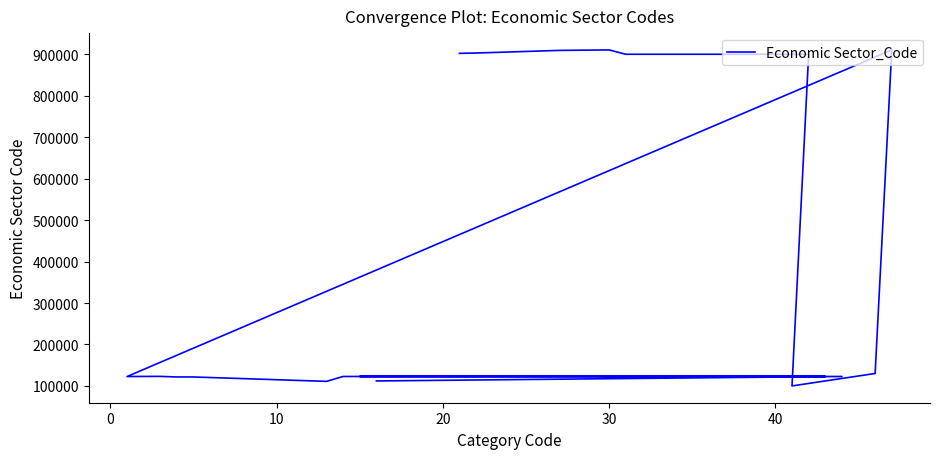

How many lines are shown in the chart?

1